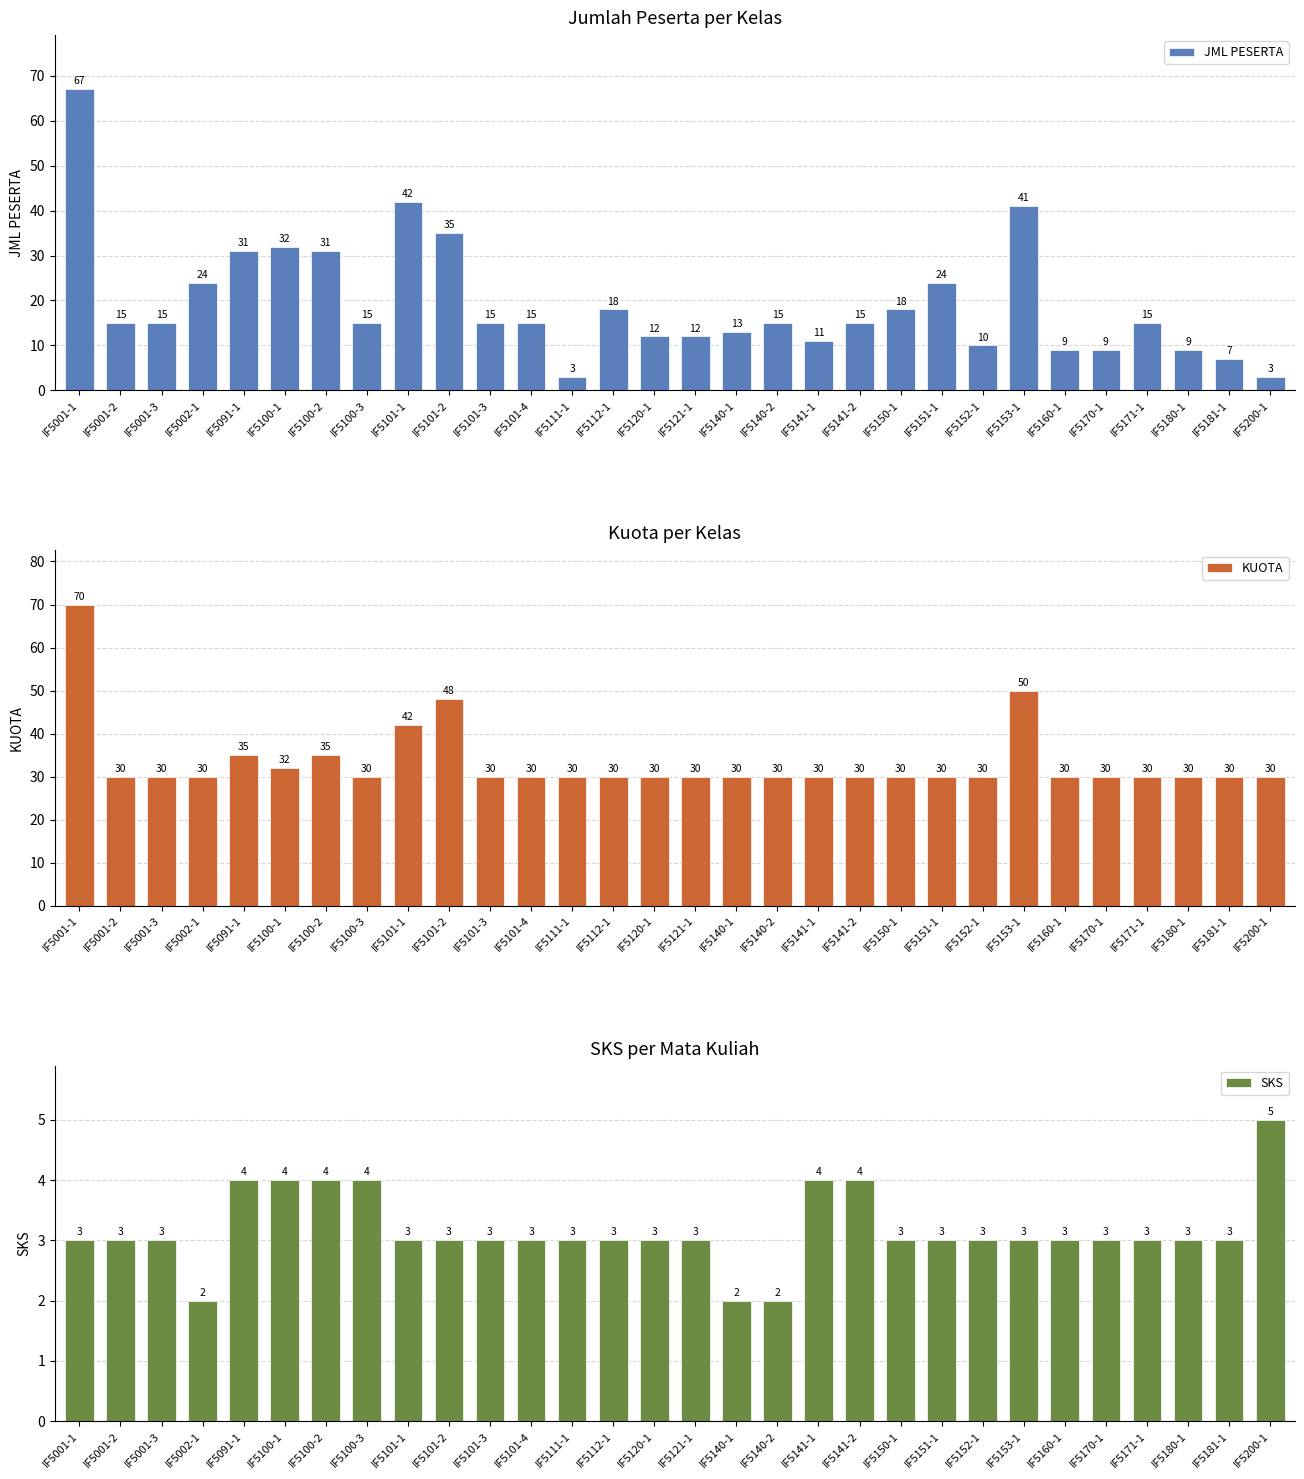

At IF5001-1, list the series in order from smallest to largest.

SKS, JML PESERTA, KUOTA